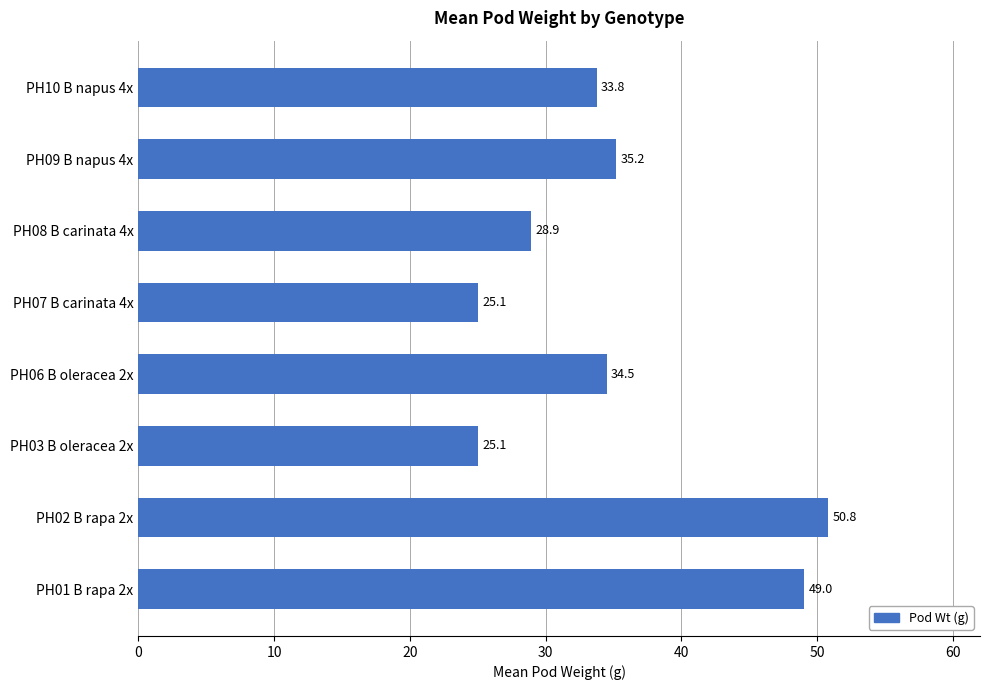

What is the difference between the maximum and minimum values?

25.8